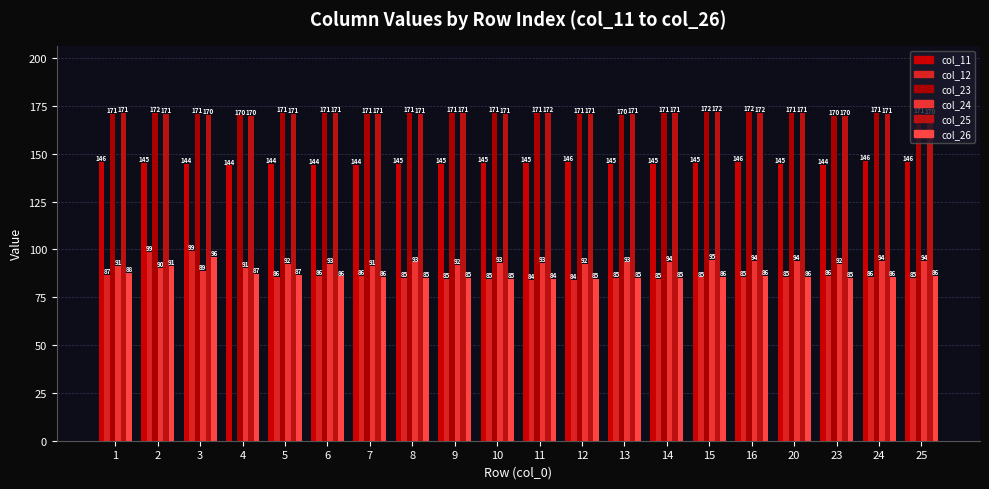

The col_23 series shows 244.2 at 2. True or false?

False